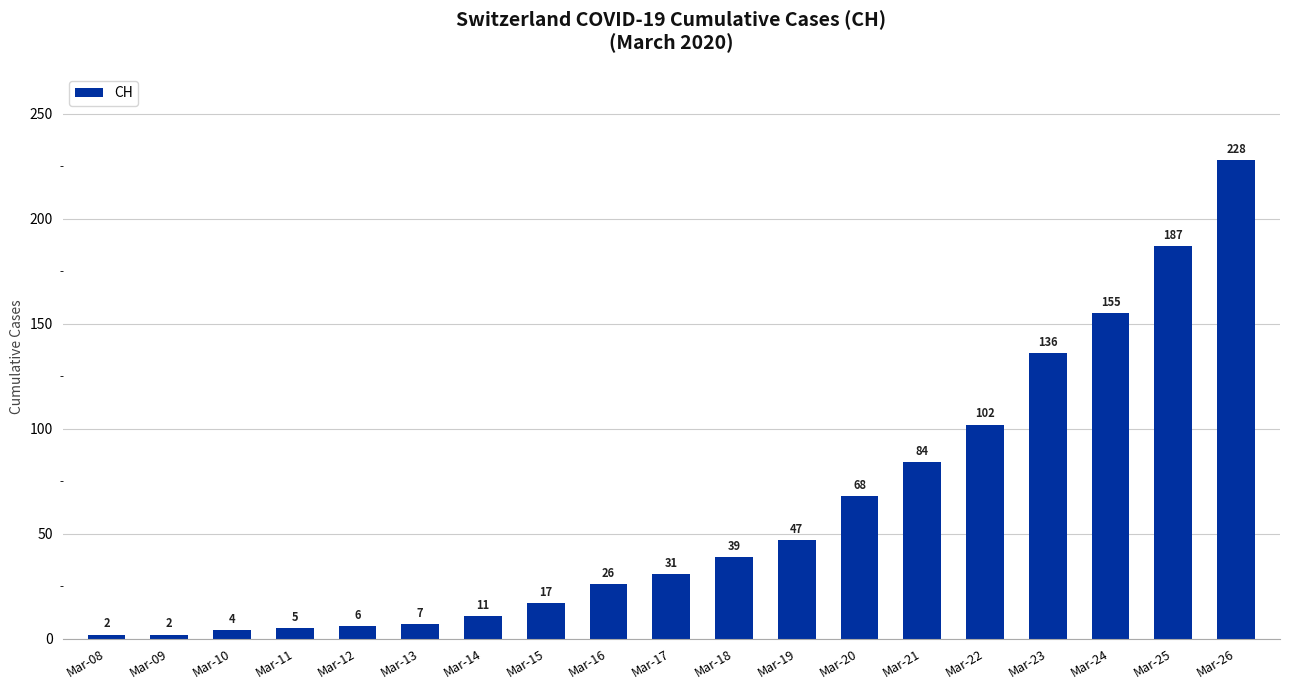

What is the smallest value displayed?

2